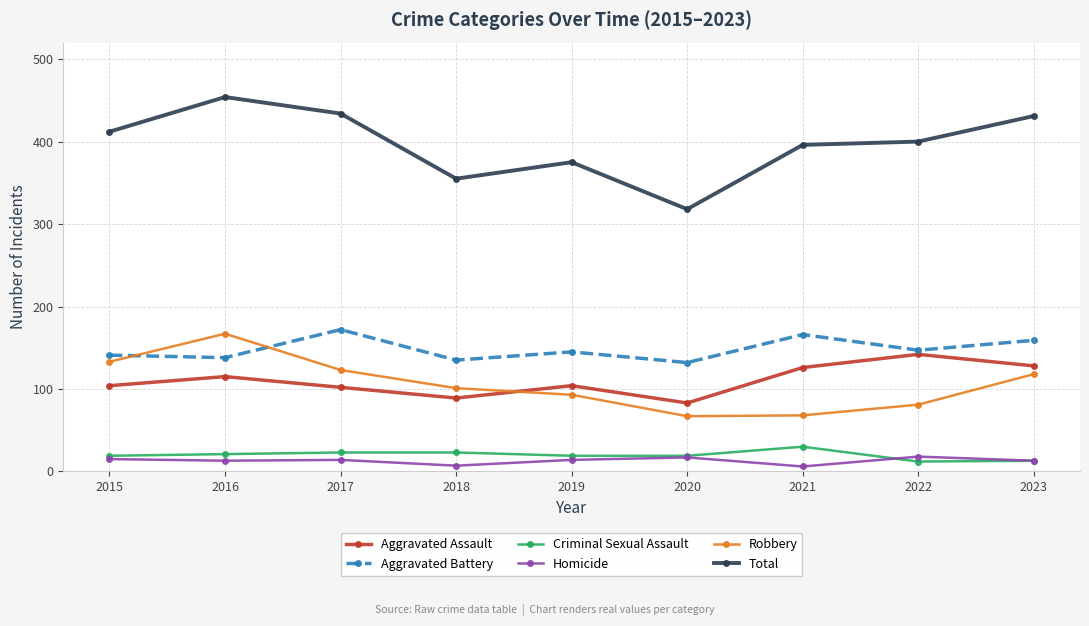

True or false: Homicide has a value of 17 at 2020.

True